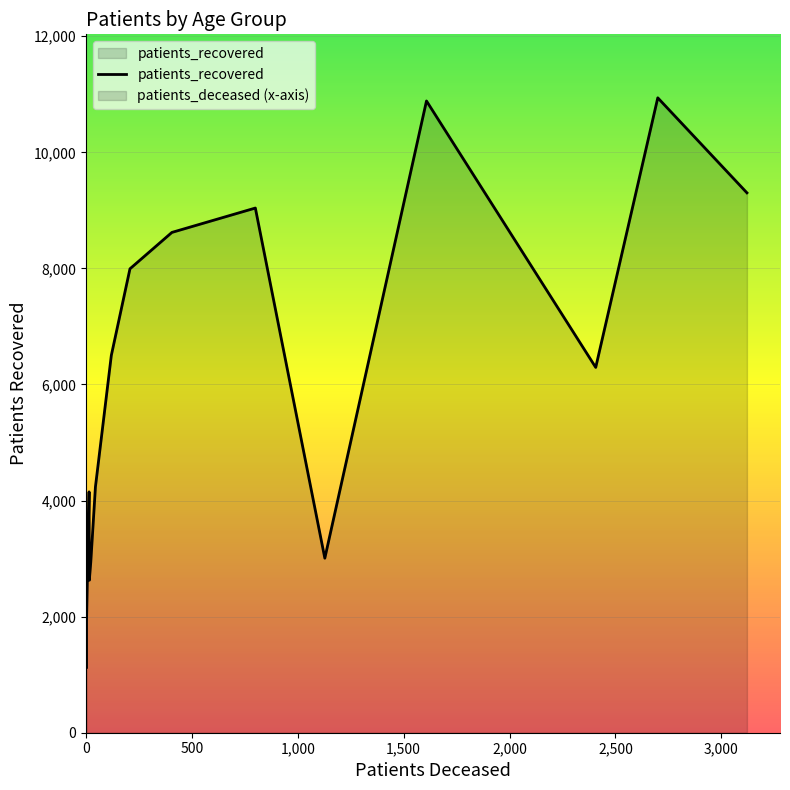

What is the average value?

5765